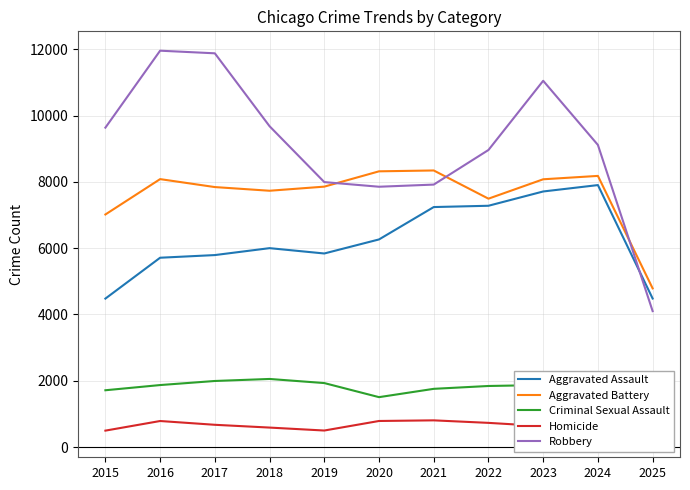

Is it true that Robbery equals 7920 at 2021?

True